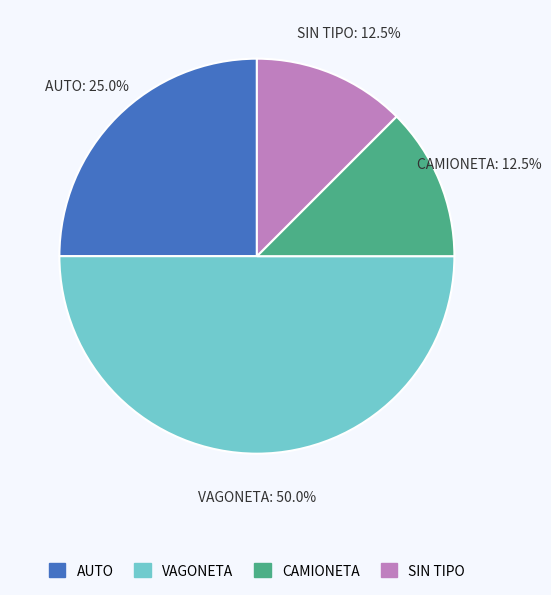

The SIN TIPO slice represents 6% of the pie. True or false?

False